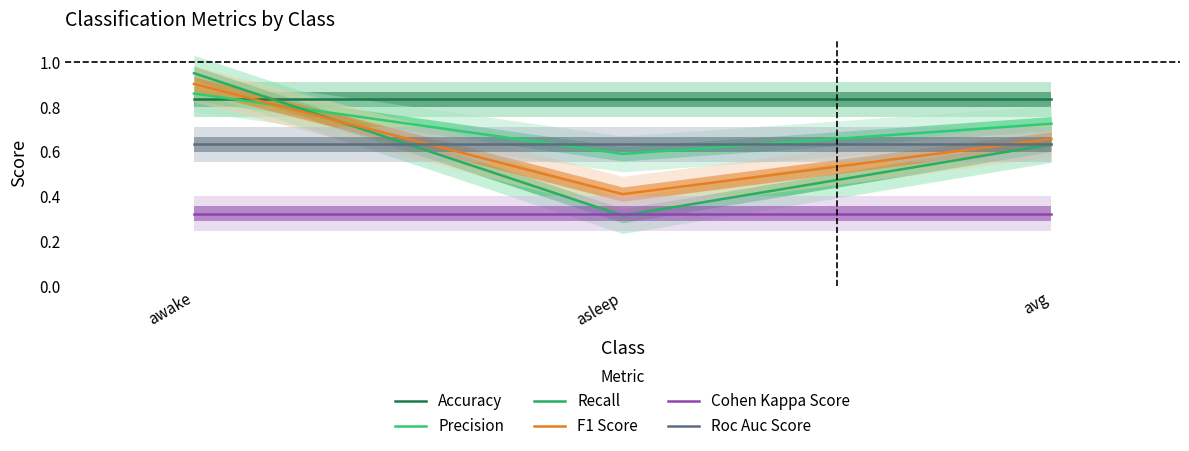

How many lines are shown in the chart?

6